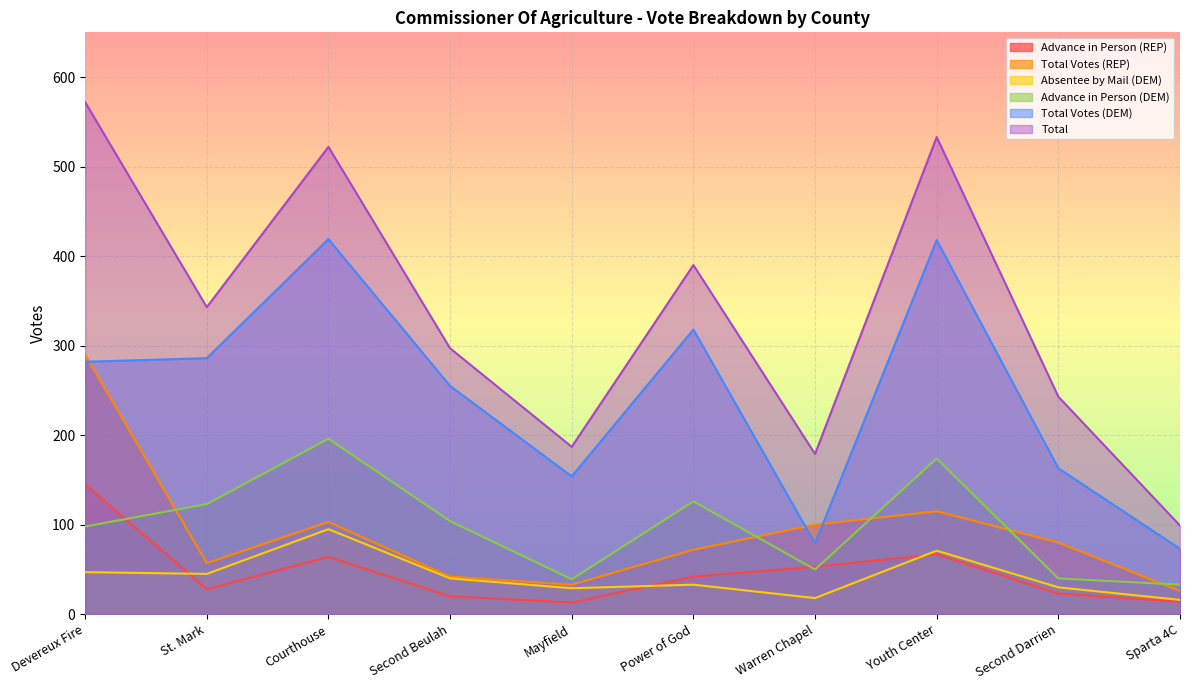

What is the approximate value of Advance in Person (DEM) at Mayfield, to the nearest 10?

40